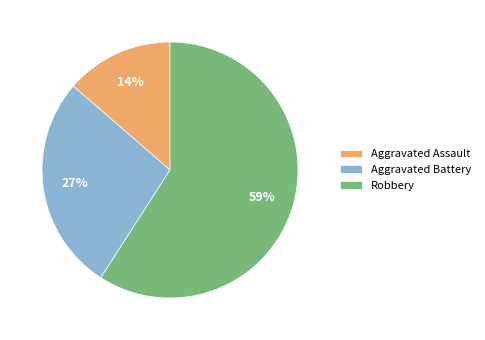

Is the sum of Aggravated Battery and Aggravated Assault greater than half?

No